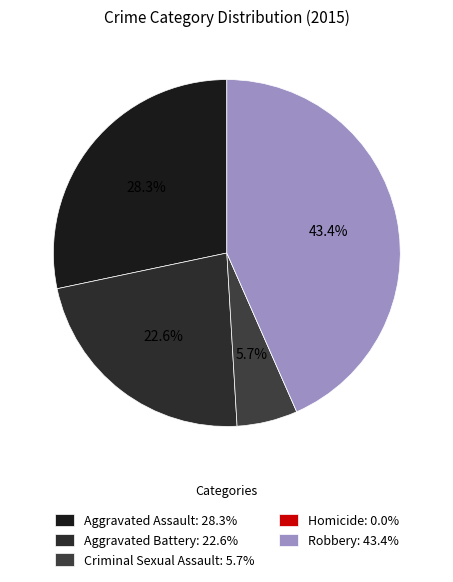

Is there a majority slice in this chart?

No